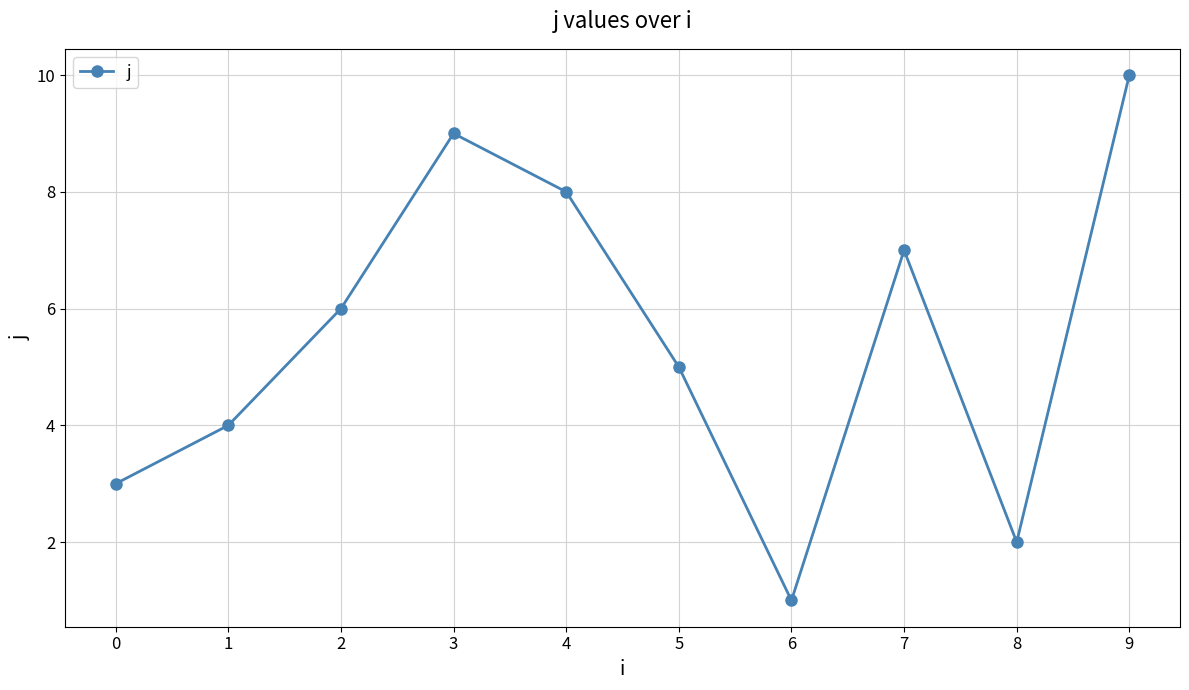

What is the value of the 4th point from the left?

9